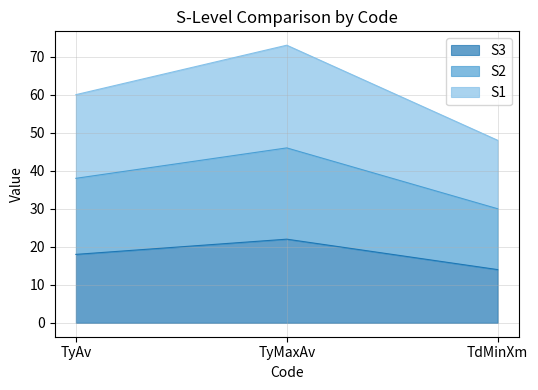

Is the value of S2 at TyAv greater than the value of S3 at TyMaxAv?

Yes